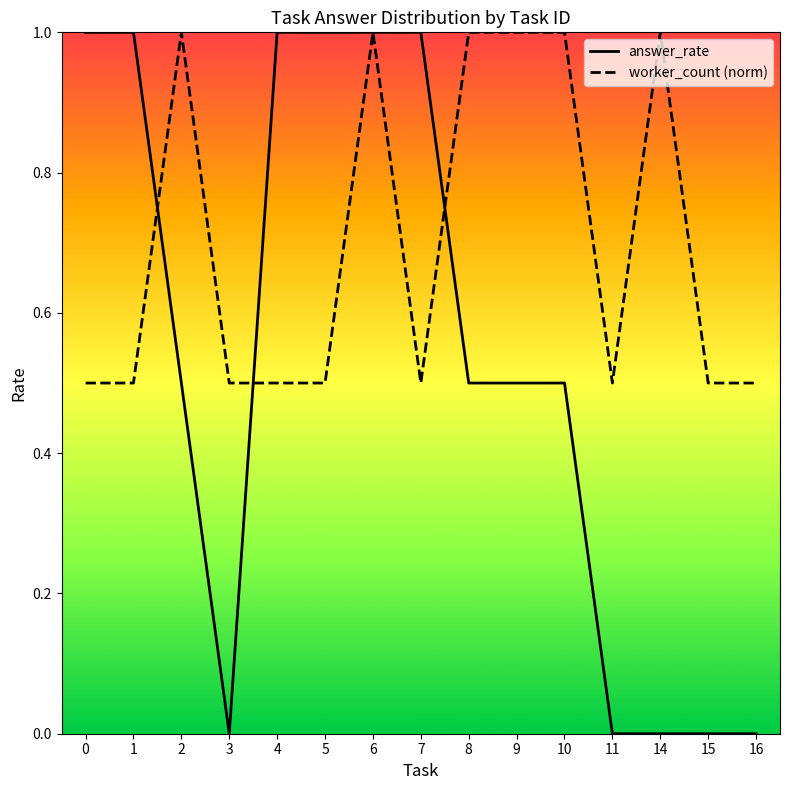

List the series in order of their overall mean, highest first.

worker_norm_line, answer_rate_line